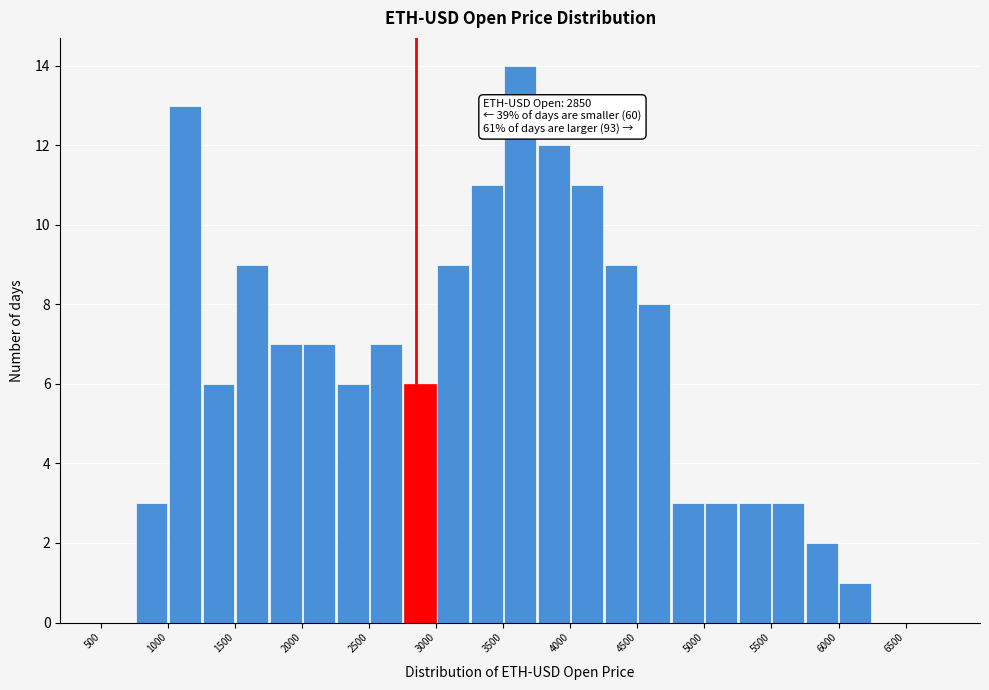

Which range on the x-axis has the tallest bar?

3500 to 3750